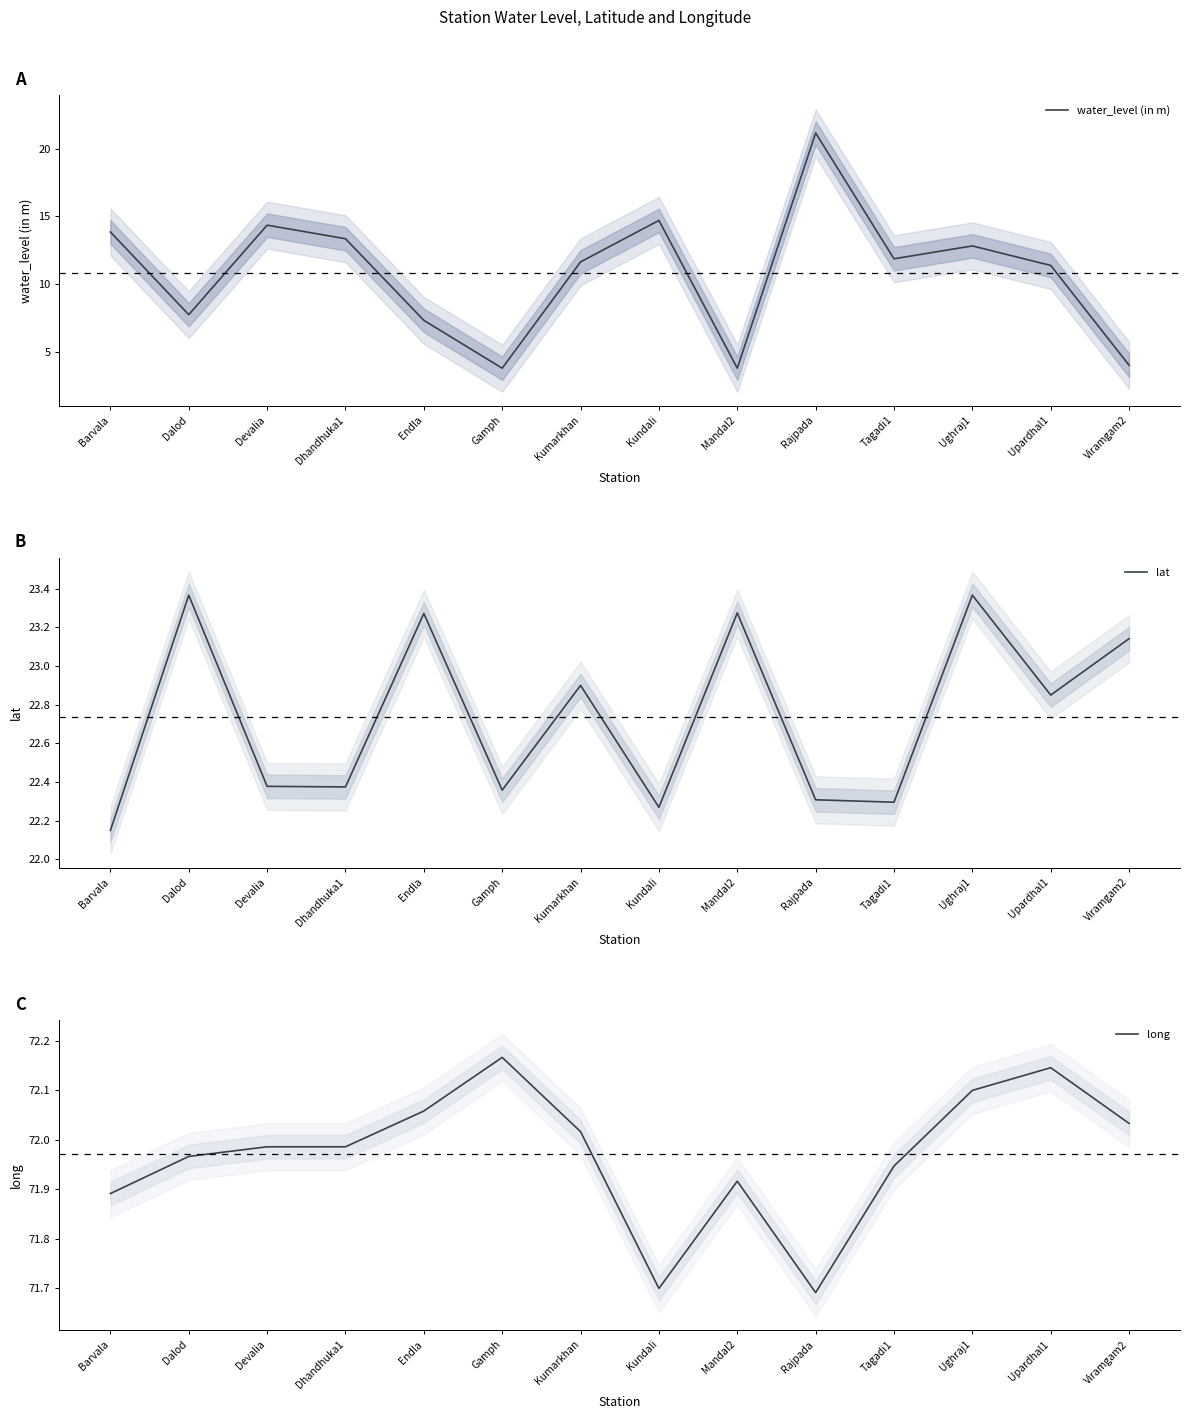

True or false: long and water_level (in m) cross at least once.

False